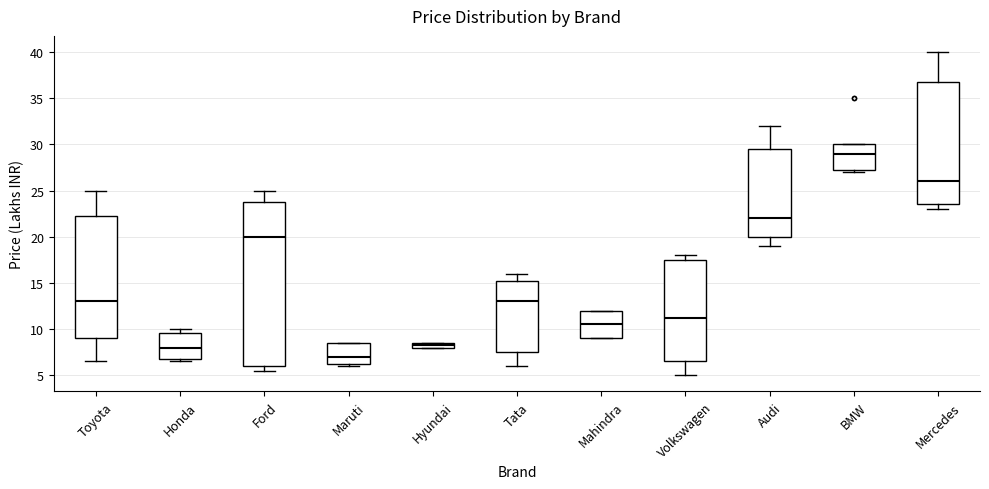

Which box's median line is the lowest?

Maruti